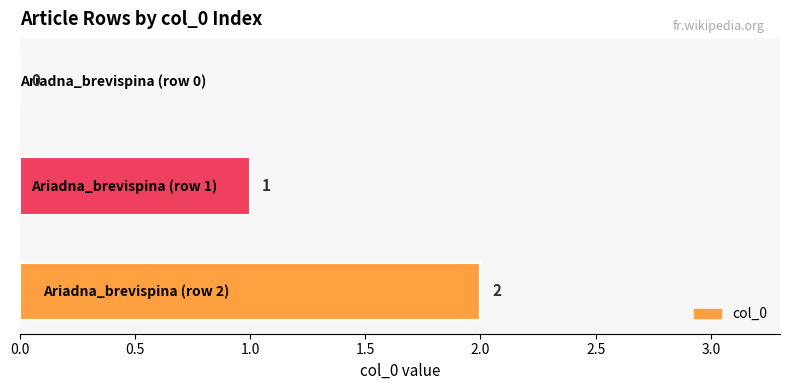

What is the sum of all values?

3